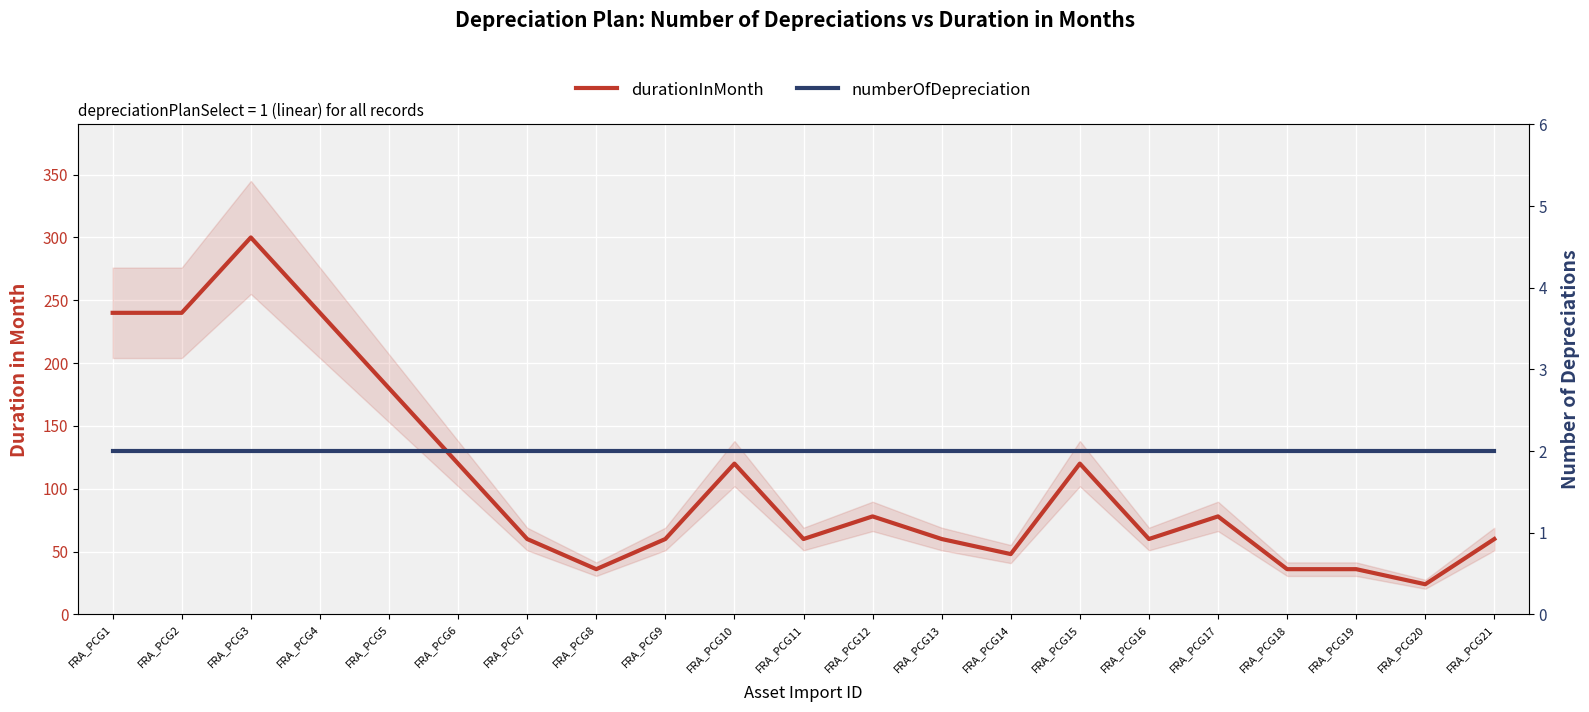

What value does the durationInMonth series have at FRA_PCG12, to the nearest 5?

80